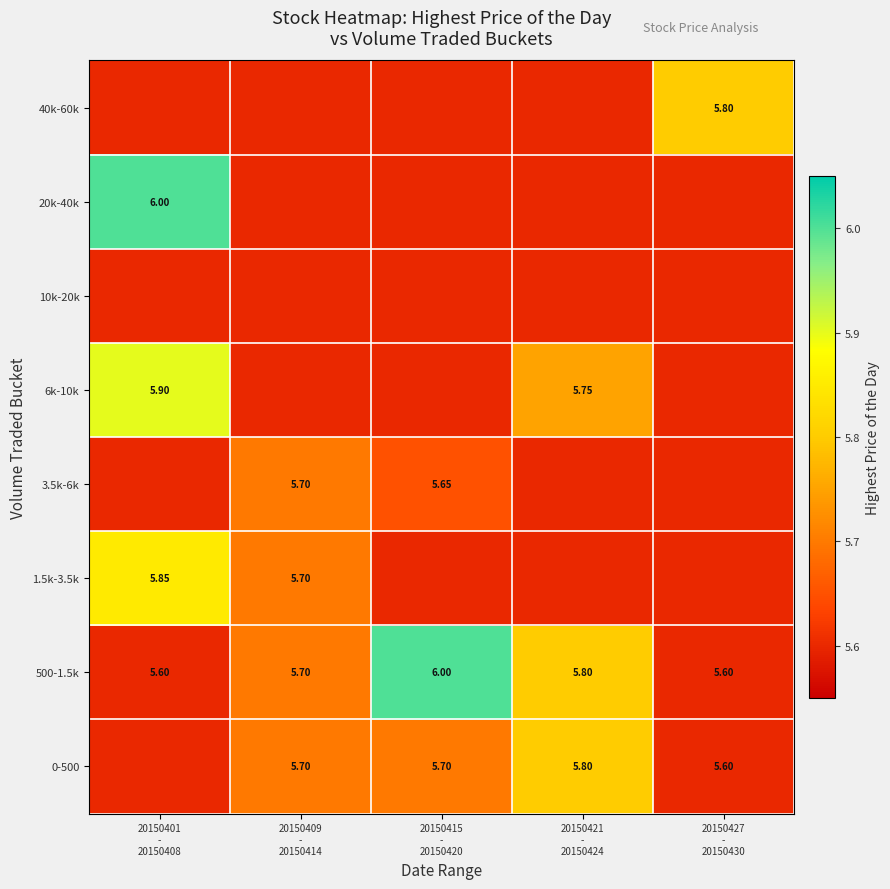

What is the spread (max minus min) of values at 20150421
-
20150424?

0.2